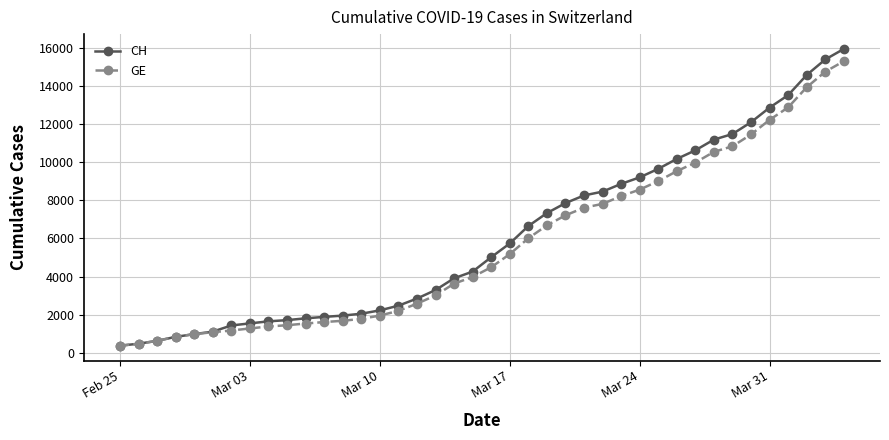

What is the value of the CH point at the 37th from the left?

13505